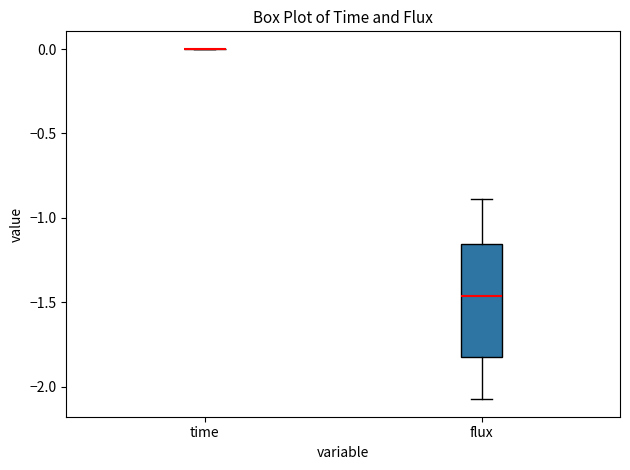

Reading left to right, transcribe this box plot: for each box, give where its median line is, the range the box spans, and where its two whiskers end, as read against the y-axis. The values are not printed on the chart, so give them approximately, as read against the axis.

time: box collapsed to a line at 0.00, whiskers 0.00 to 0.00
flux: median -1.45, box -1.80 to -1.15, whiskers -2.05 to -0.90